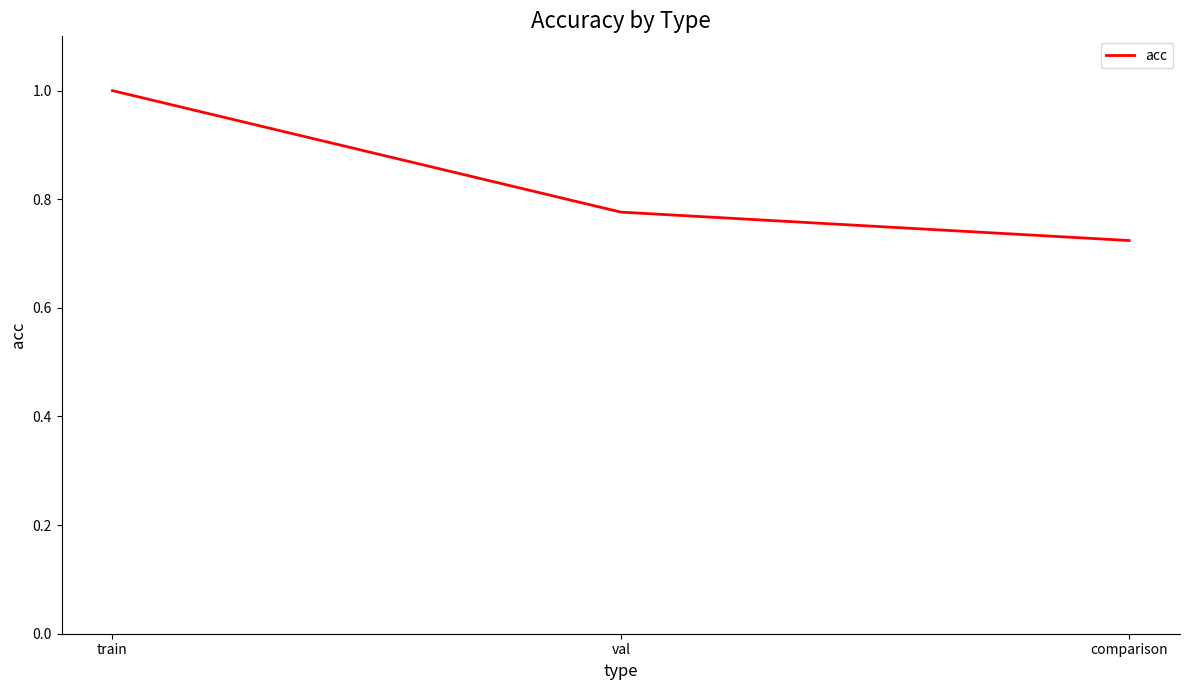

What is the sum of the values at train and val?

1.8